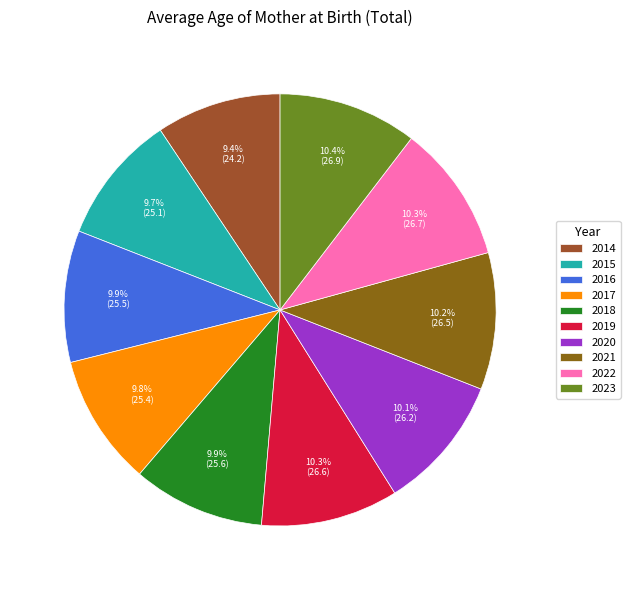

Do 2015 and 2022 together represent more than half of the pie?

No